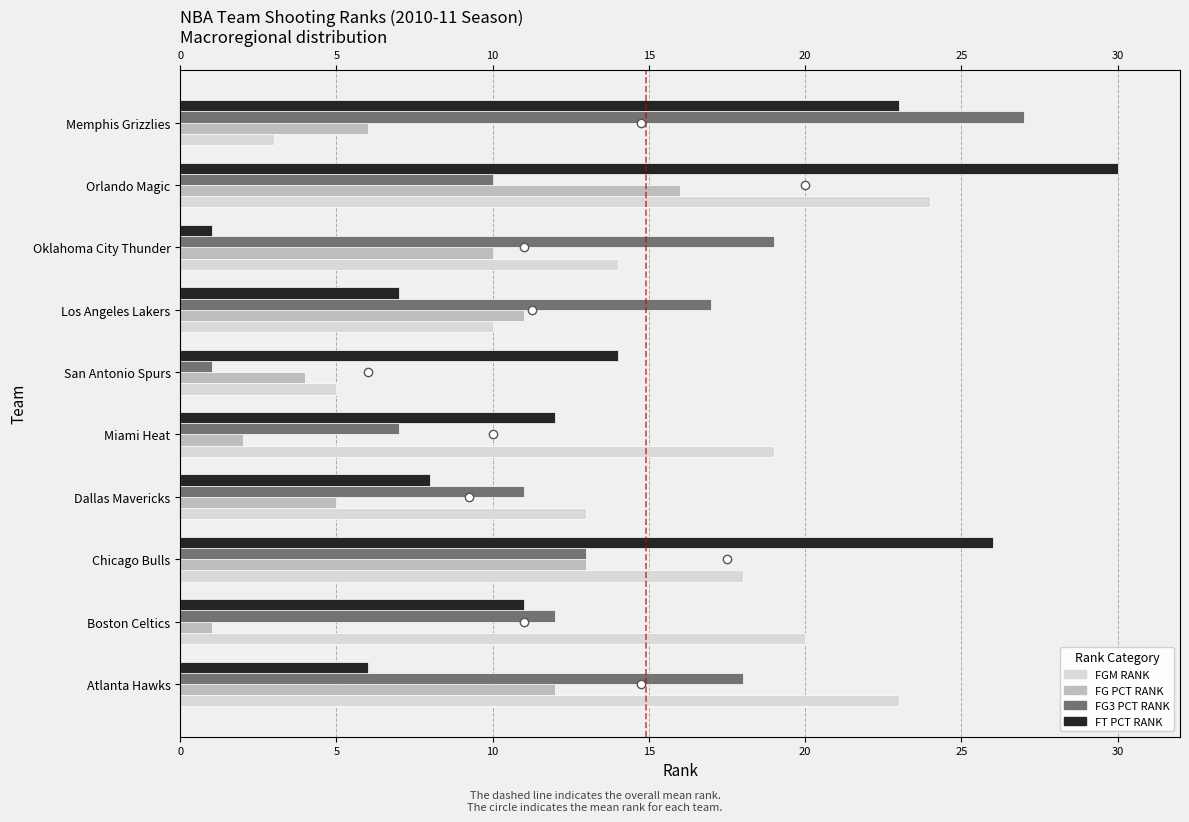

Count the number of data series in this chart.

4